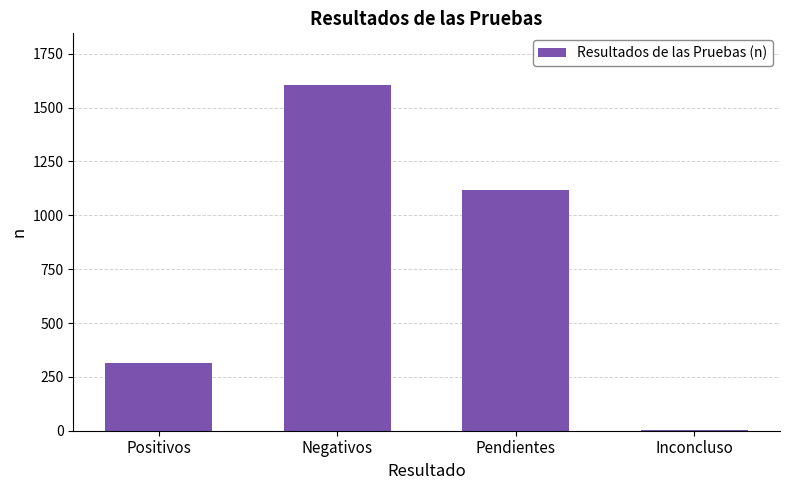

At which label is the value closest to 803?

Pendientes